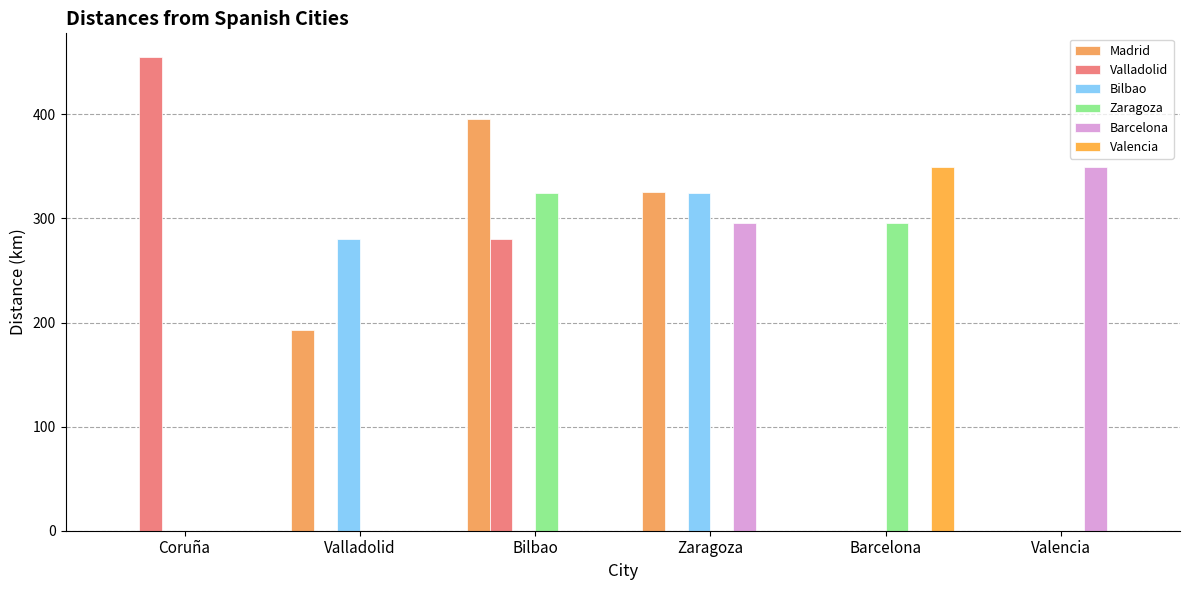

Which has a higher value, Valencia or Valladolid?

Valladolid